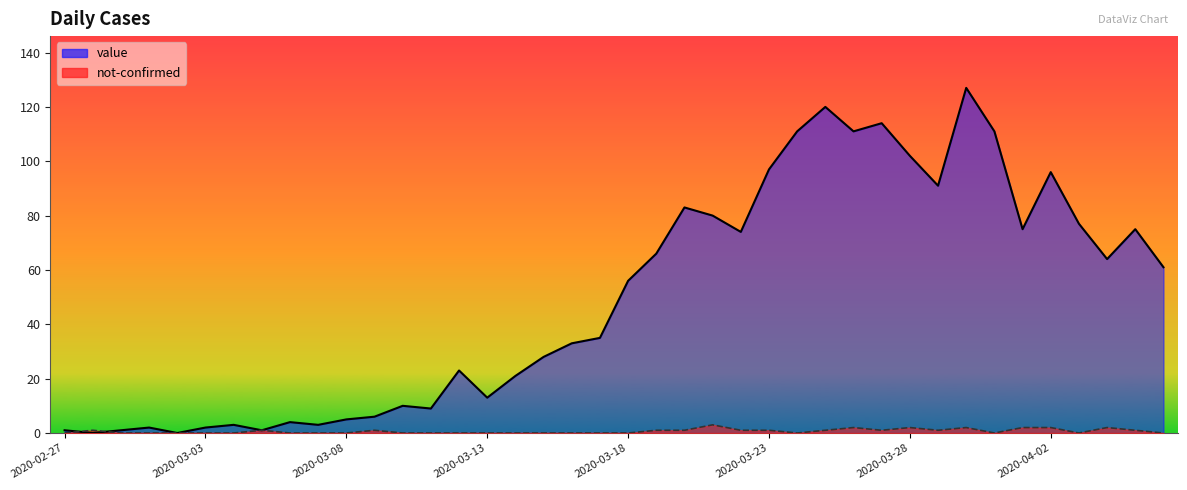

What is the value of the value point at the 21st from the left?

56